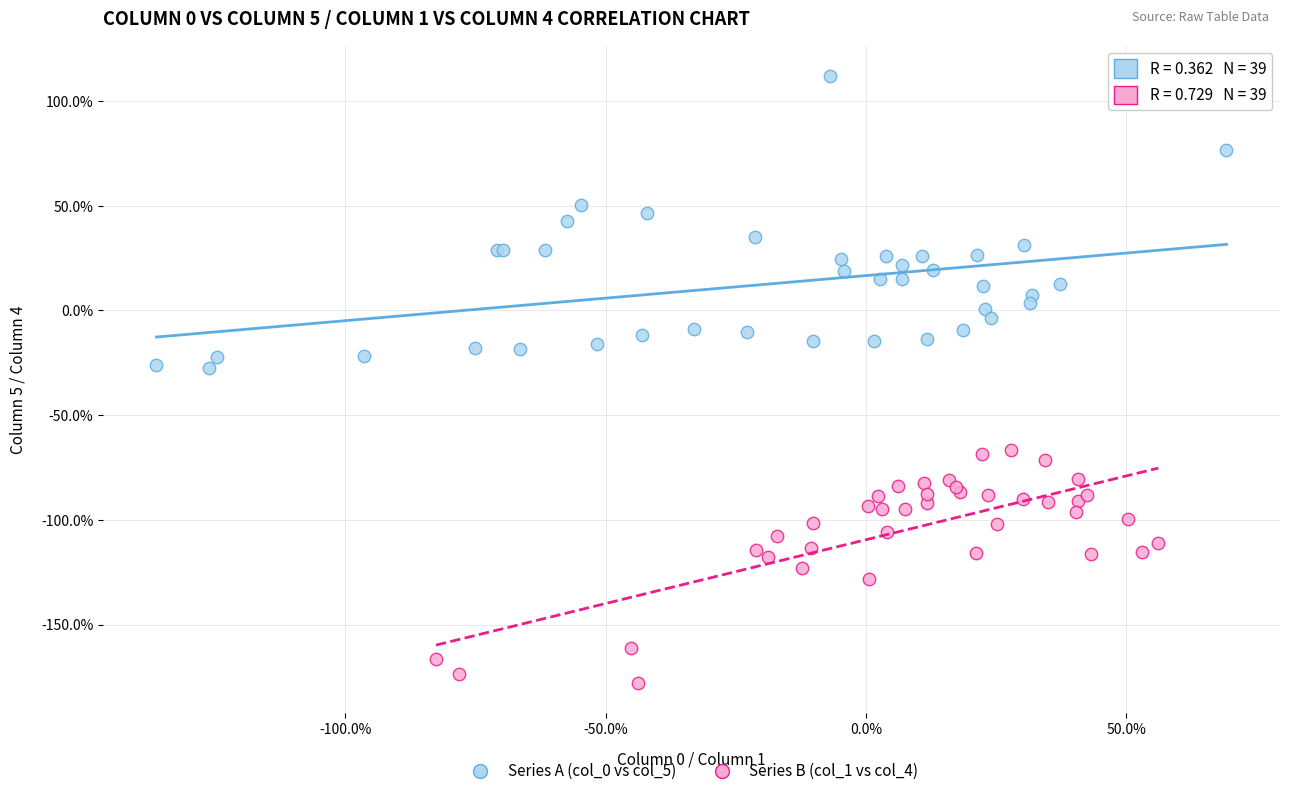

Which series reaches the minimum Y coordinate?

Series B (col_1 vs col_4)